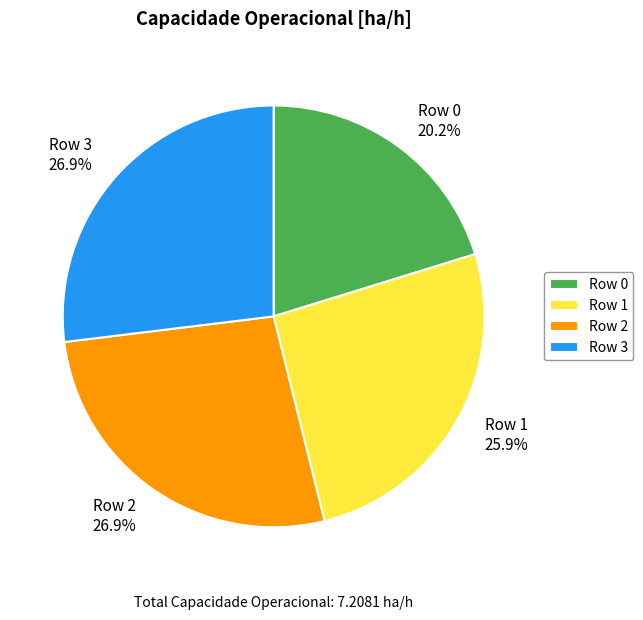

True or false: Row 0 accounts for 29% of the total.

False